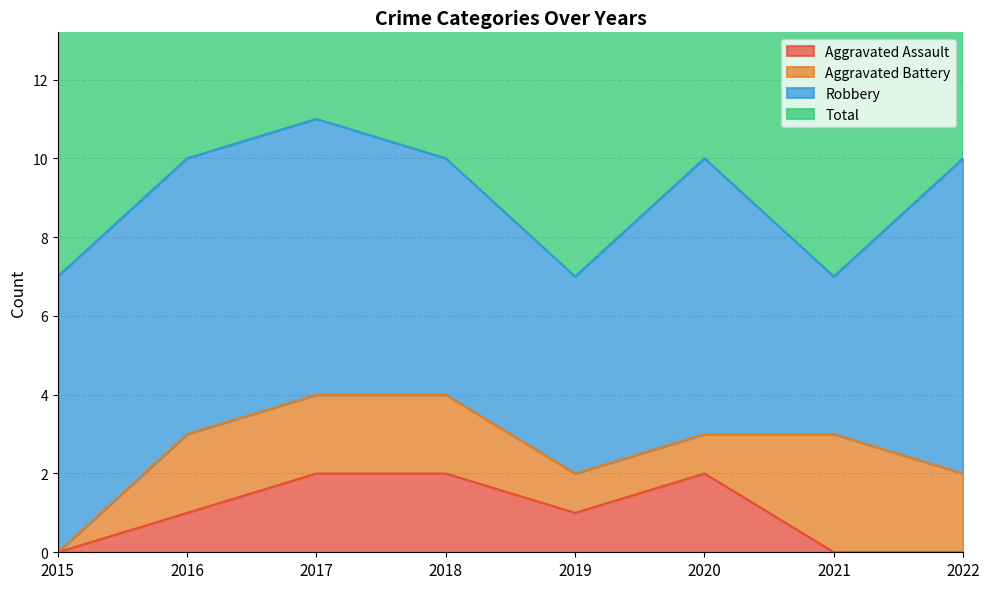

What is the value of the Aggravated Assault point at the 5th from the left?

1